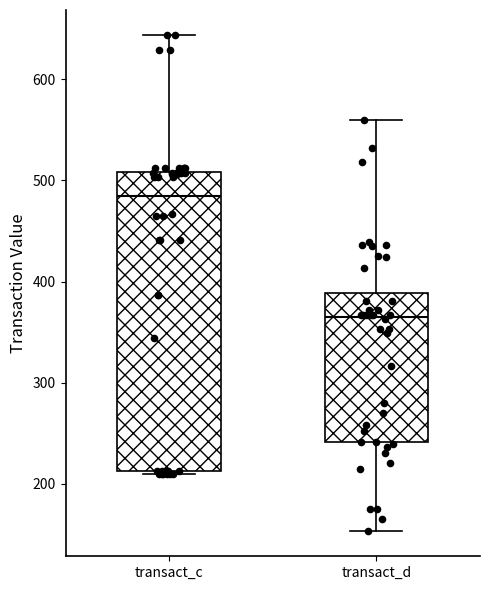

Reading left to right, transcribe this box plot: for each box, give where its median line is, the range the box spans, and where its two whiskers end, as read against the y-axis. The values are not printed on the chart, so give them approximately, as read against the axis.

transact_c: median 480, box 210 to 510, whiskers 210 to 640
transact_d: median 360, box 240 to 390, whiskers 150 to 560